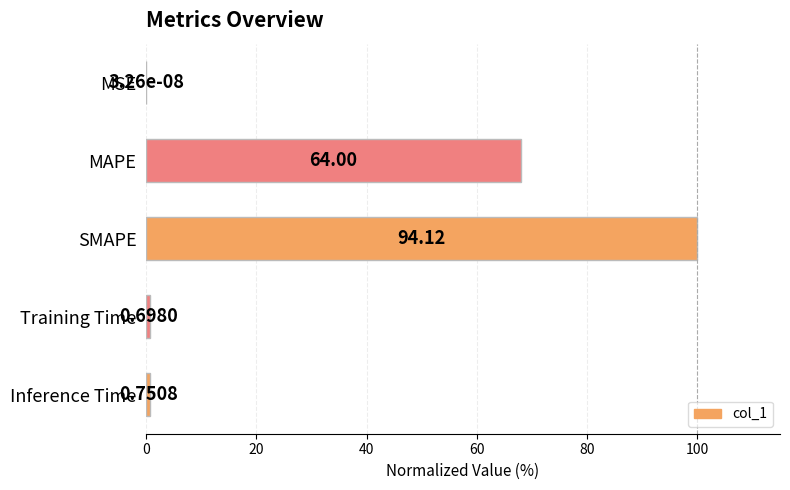

Which has a higher value, Inference Time or MAPE?

MAPE